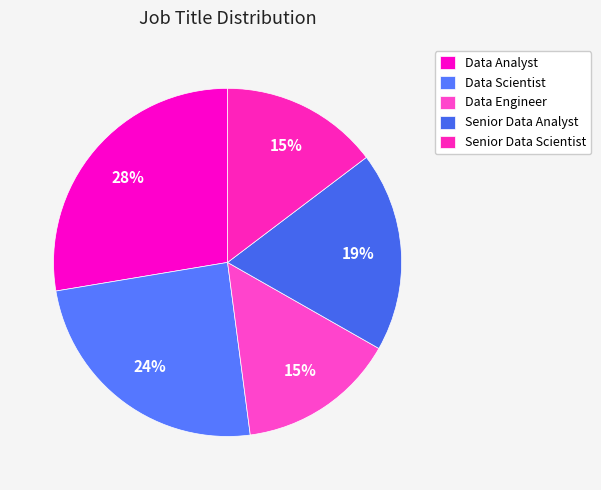

How many slices are in this pie chart?

5